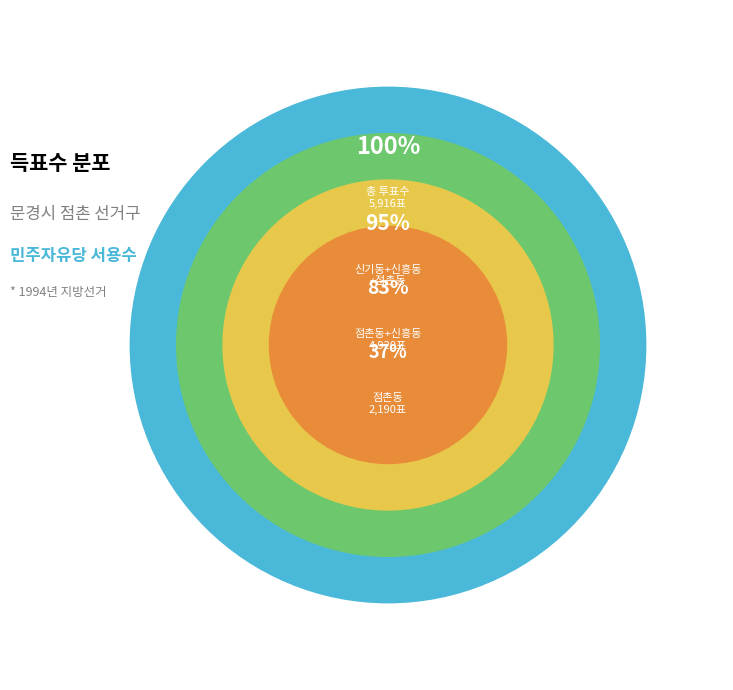

To the nearest percent, what is the difference between the 점촌동 and 신흥동 slice percentages?

5%